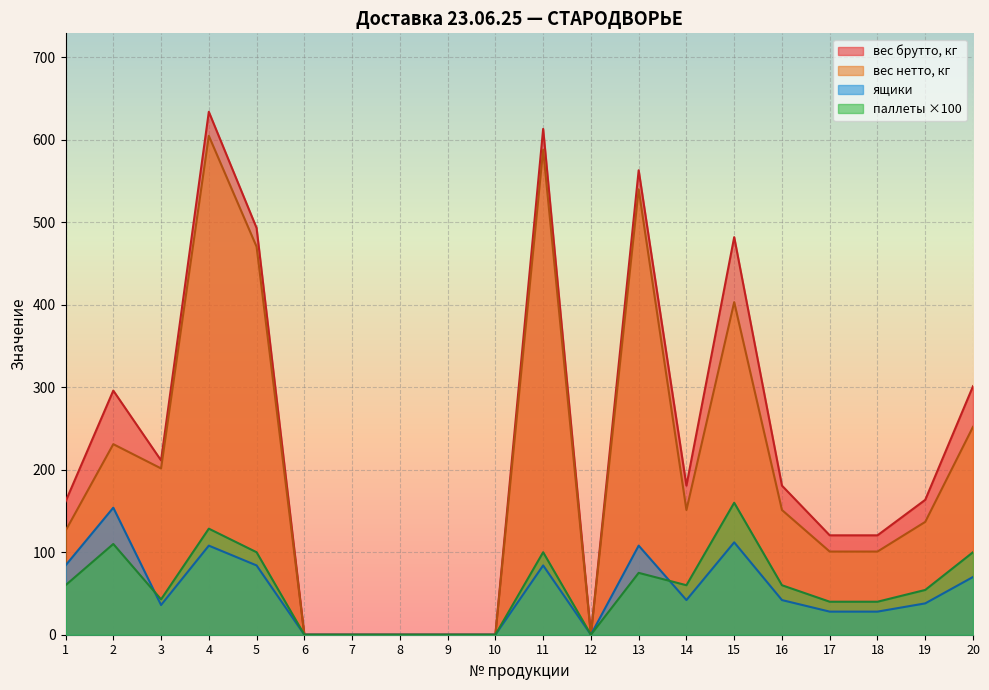

Reading left to right, transcribe all the data shown in this chart.

паллеты: 1=60.0	2=110.0	3=42.9	4=128.6	5=100.0	6=0.0	7=0.0	8=0.0	9=0.0	10=0.0	11=100.0	12=0.0	13=75.0	14=60.0	15=160.0	16=60.0	17=40.0	18=40.0	19=54.3	20=100.0
вес брутто, кг: 1=161.4	2=296.0	3=211.3	4=634.0	5=493.1	6=0.0	7=0.0	8=0.0	9=0.0	10=0.0	11=613.2	12=0.0	13=563.0	14=180.8	15=482.0	16=180.8	17=120.5	18=120.5	19=163.5	20=301.3
вес нетто, кг: 1=126.0	2=231.0	3=201.6	4=604.8	5=470.4	6=0.0	7=0.0	8=0.0	9=0.0	10=0.0	11=588.0	12=0.0	13=540.0	14=151.2	15=403.2	16=151.2	17=100.8	18=100.8	19=136.8	20=252.0
ящики: 1=84.0	2=154.0	3=36.0	4=108.0	5=84.0	6=0.0	7=0.0	8=0.0	9=0.0	10=0.0	11=84.0	12=0.0	13=108.0	14=42.0	15=112.0	16=42.0	17=28.0	18=28.0	19=38.0	20=70.0